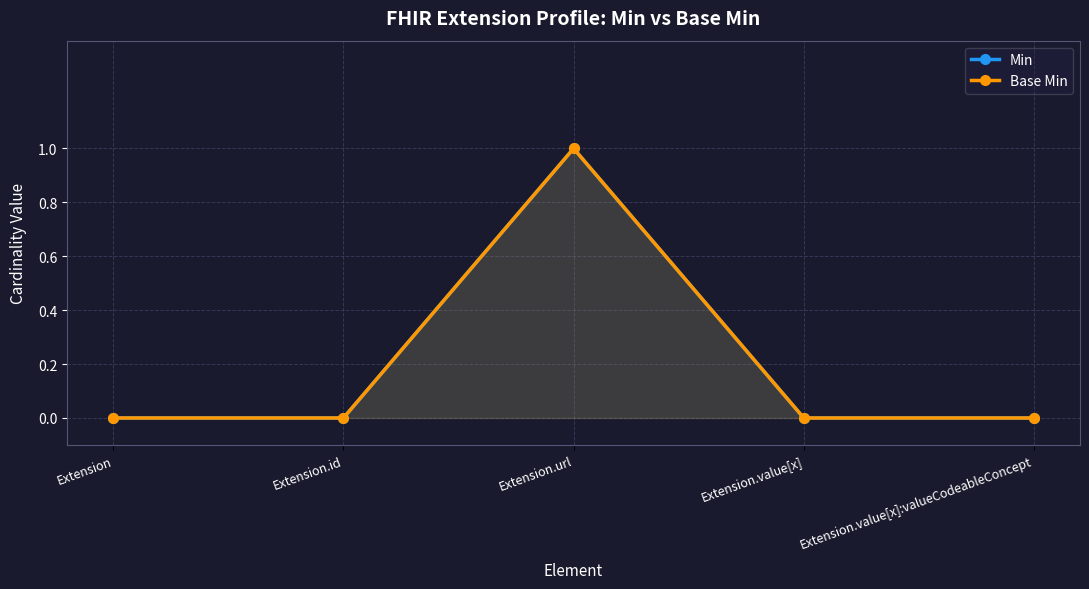

How many Min values are between 0 and 1?

5